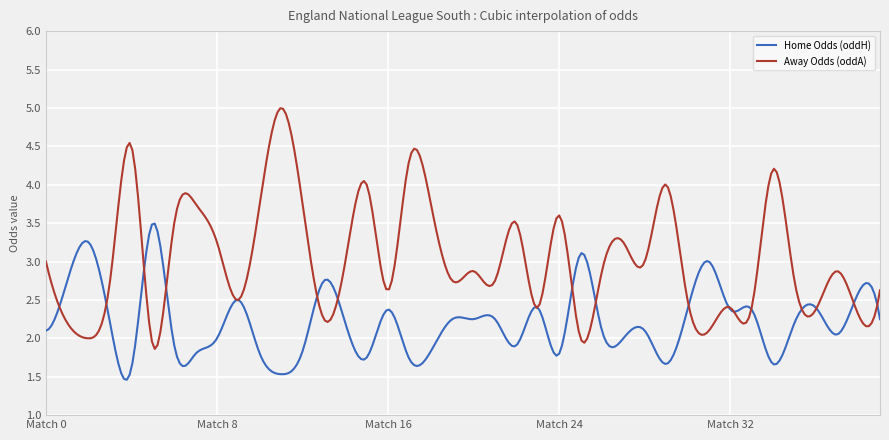

List the series in order of their peak value, highest first.

Away Odds (oddA), Home Odds (oddH)